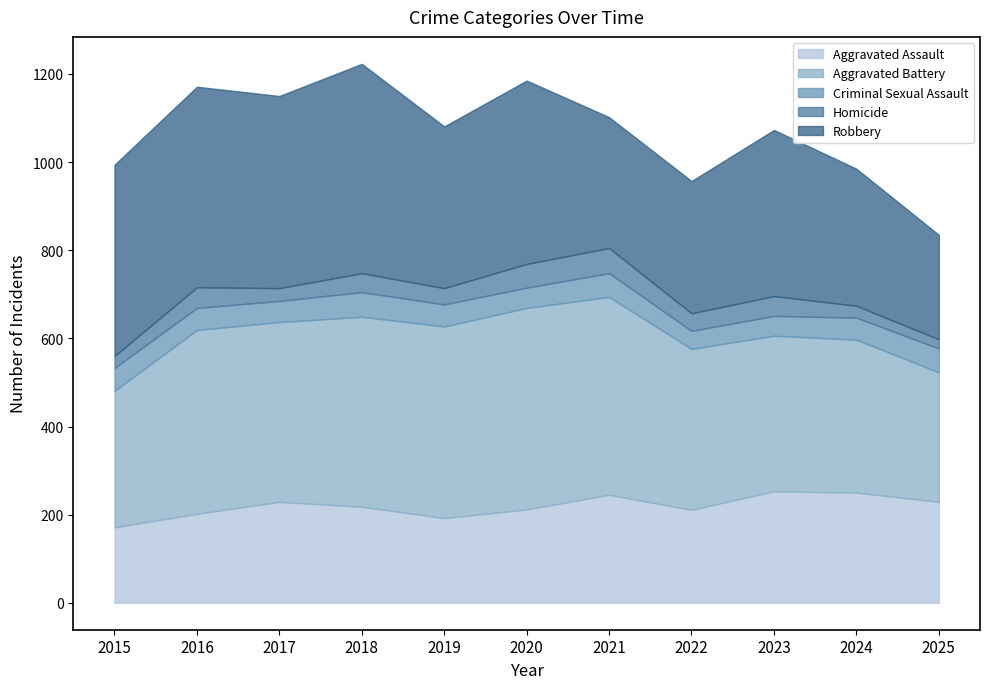

What is the value of the Aggravated Battery point at the 1st from the left?

310